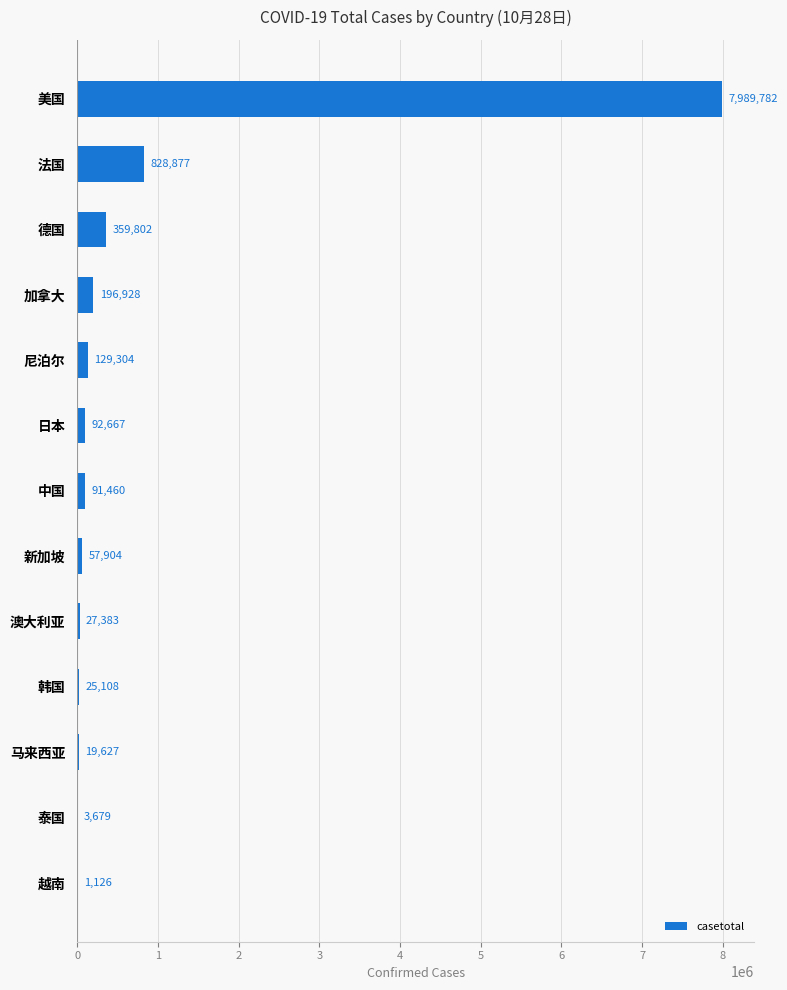

At which label is the value closest to 3995454?

法国